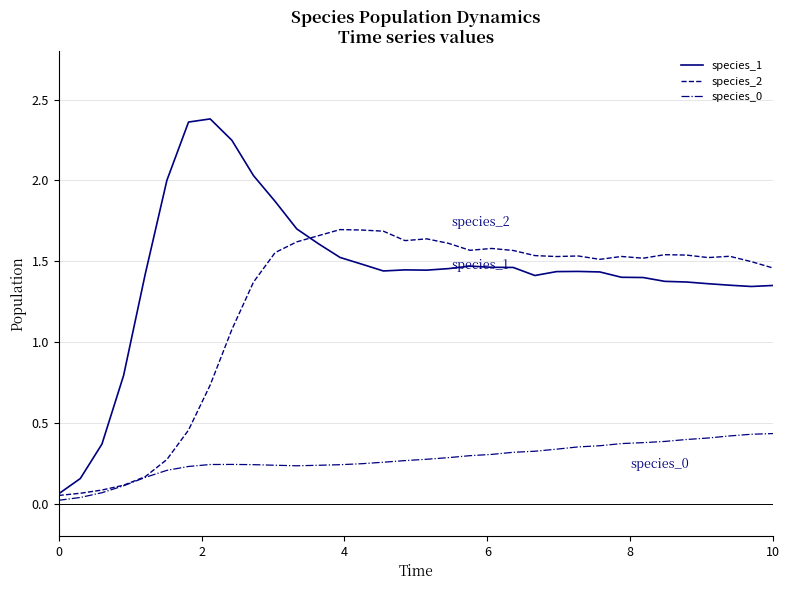

Is this an area chart (filled region under the line)?

No